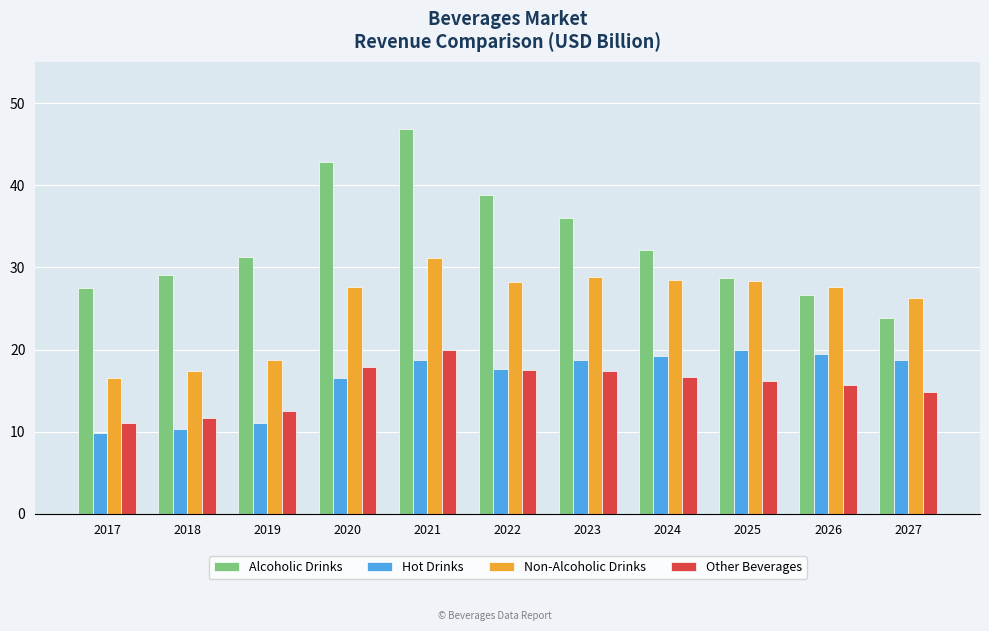

Which series has the widest spread of values?

Alcoholic Drinks